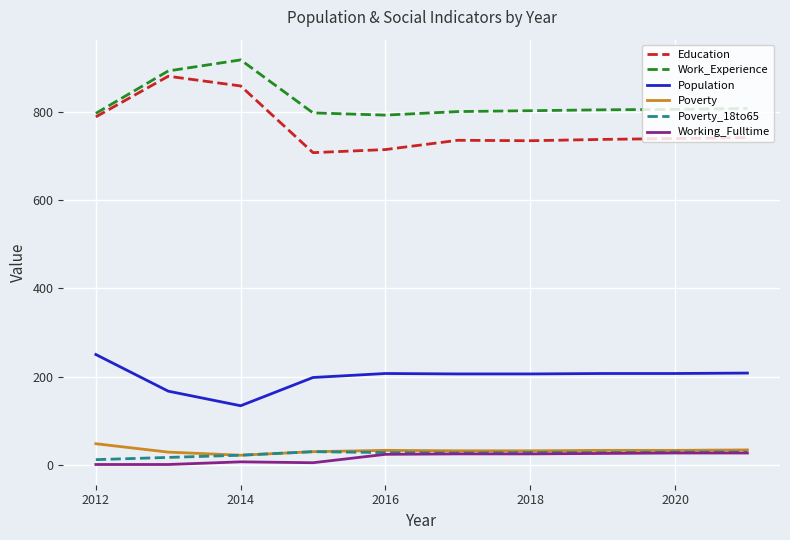

Which series has the largest total across all categories?

Work_Experience